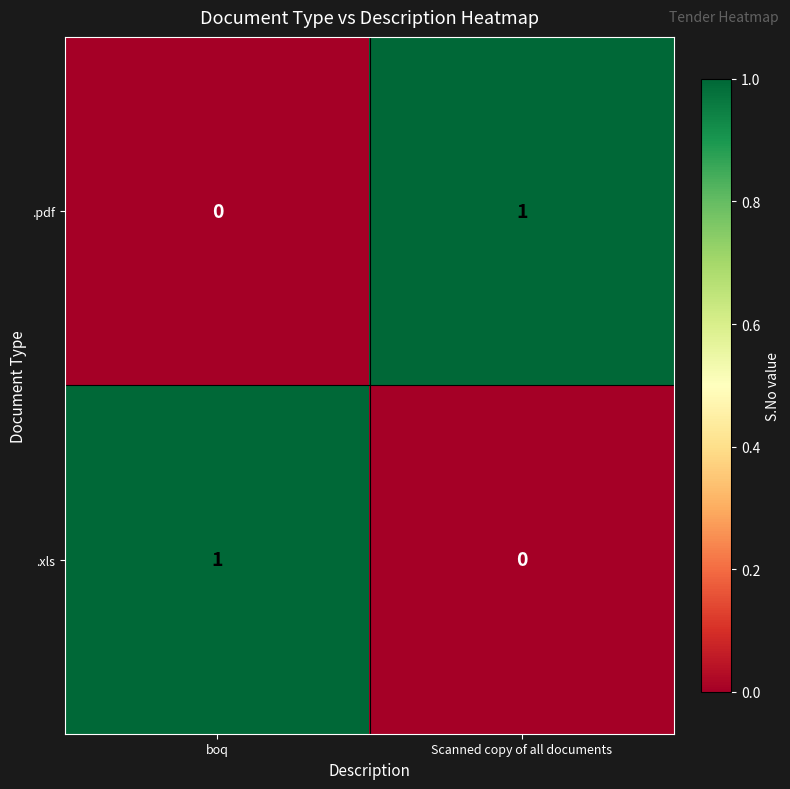

Is the value of .pdf at Scanned copy of all documents greater than the value of .xls at Scanned copy of all documents?

Yes